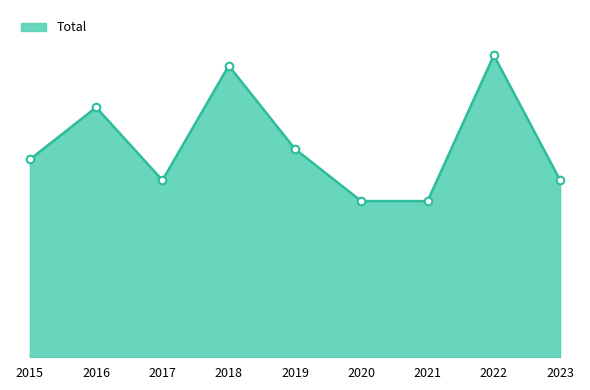

Between 2015 and 2023, which is larger?

2015